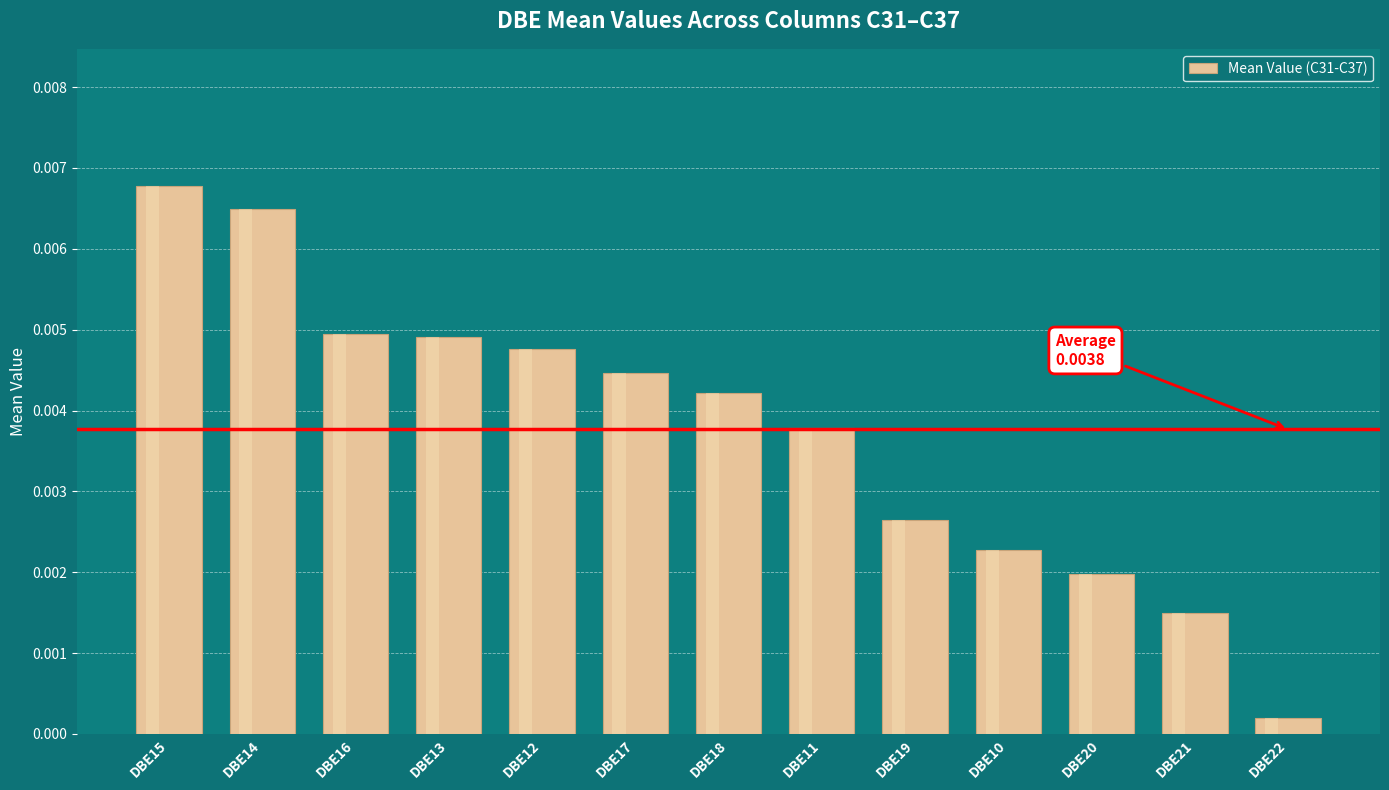

True or false: the data shows 0.0 at DBE16.

True